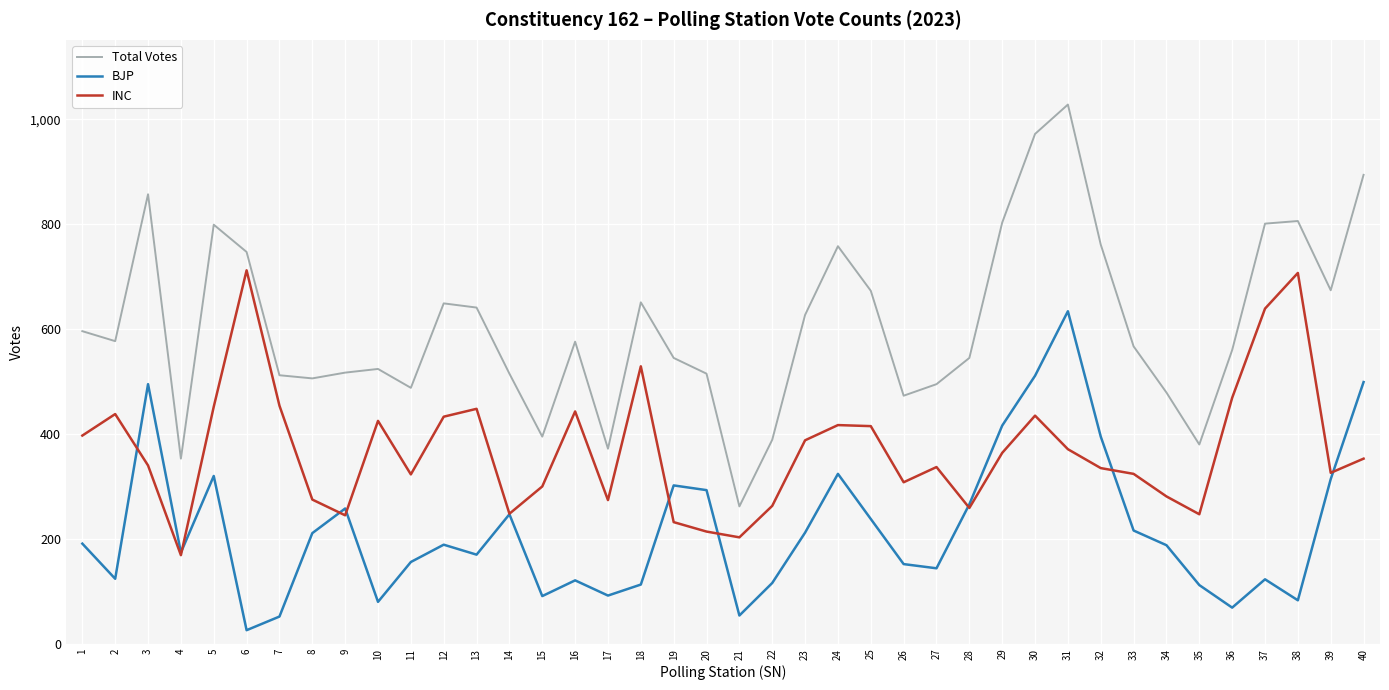

In INC, how many points are higher than both neighbors (excluding endpoints)?

10